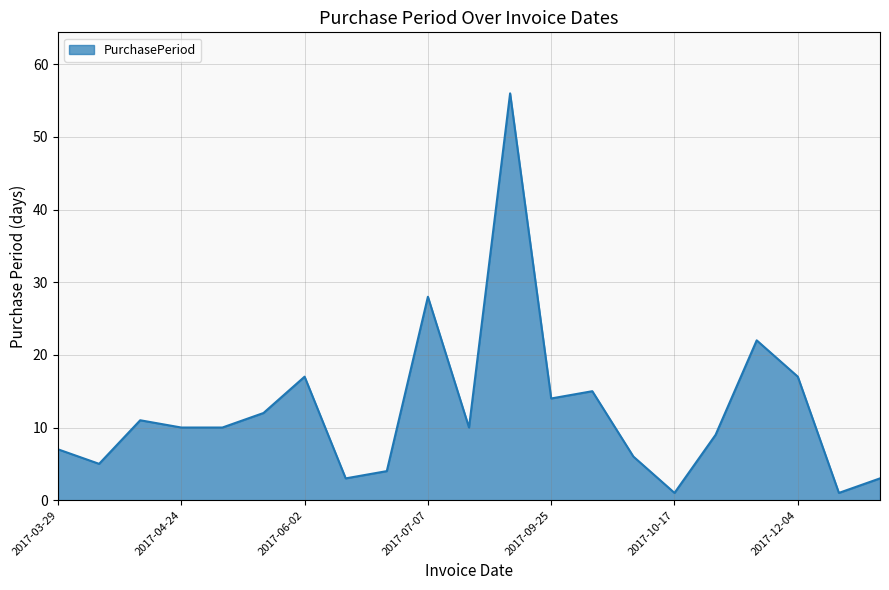

What is the difference between the maximum and minimum values?

55